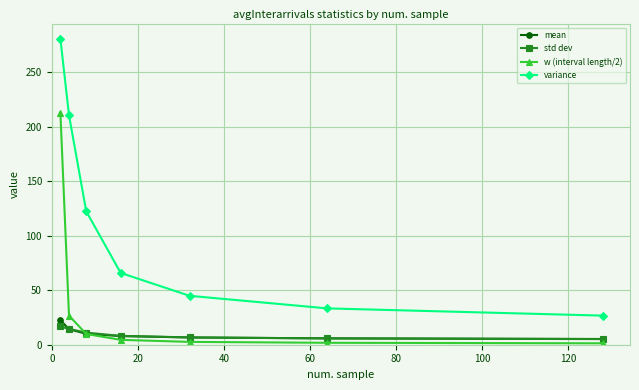

True or false: w (interval length/2) and variance intersect in this chart.

False